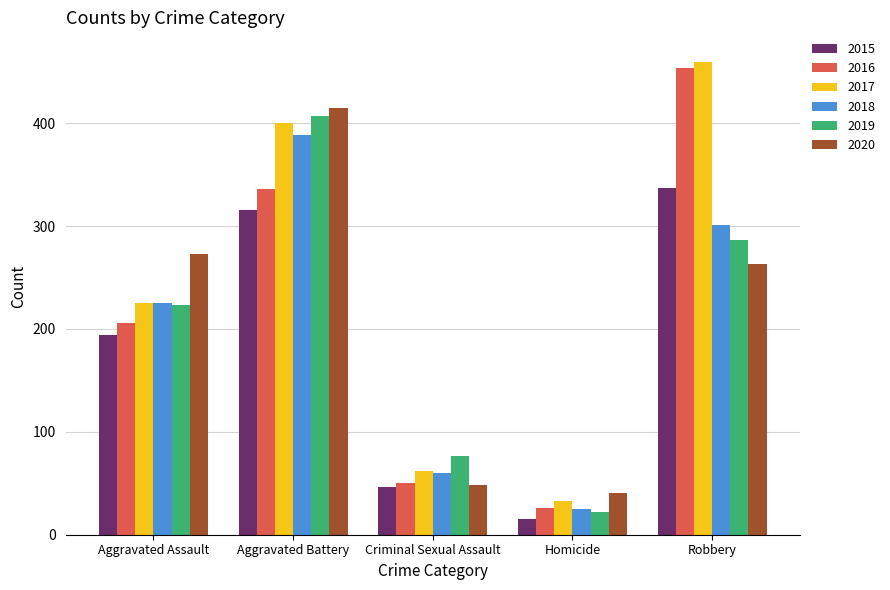

True or false: 2018 has a value of 270 at Aggravated Battery.

False